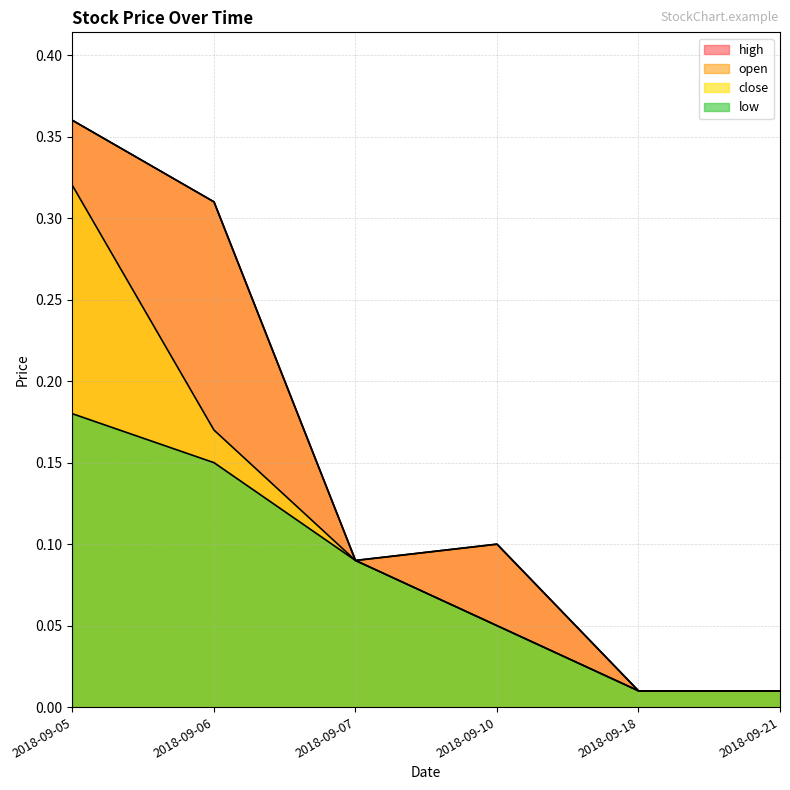

The open series shows 0.1 at 2018-09-07. True or false?

True